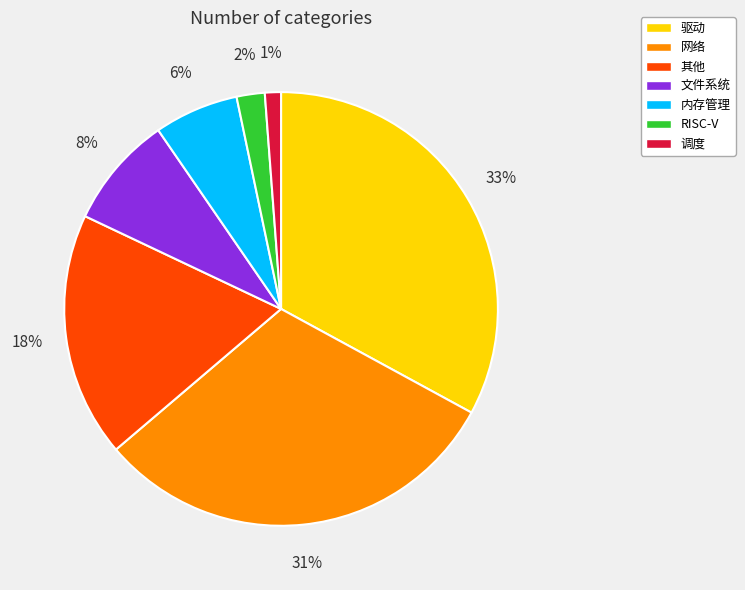

Which slice is the largest?

驱动